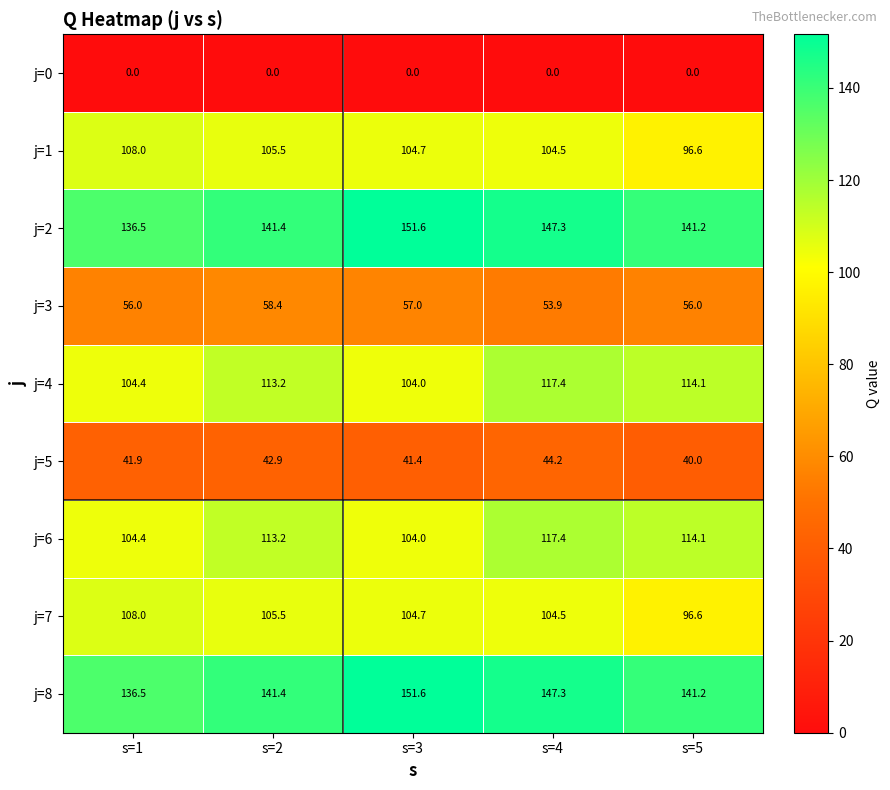

What is the difference between the highest and lowest values at s=4?

147.3